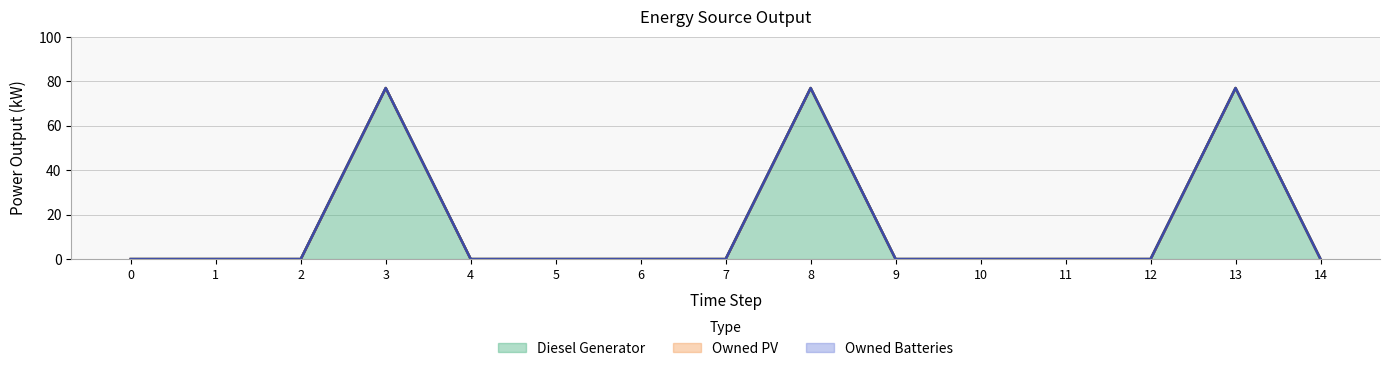

True or false: Diesel Generator and Owned PV cross at least once.

False